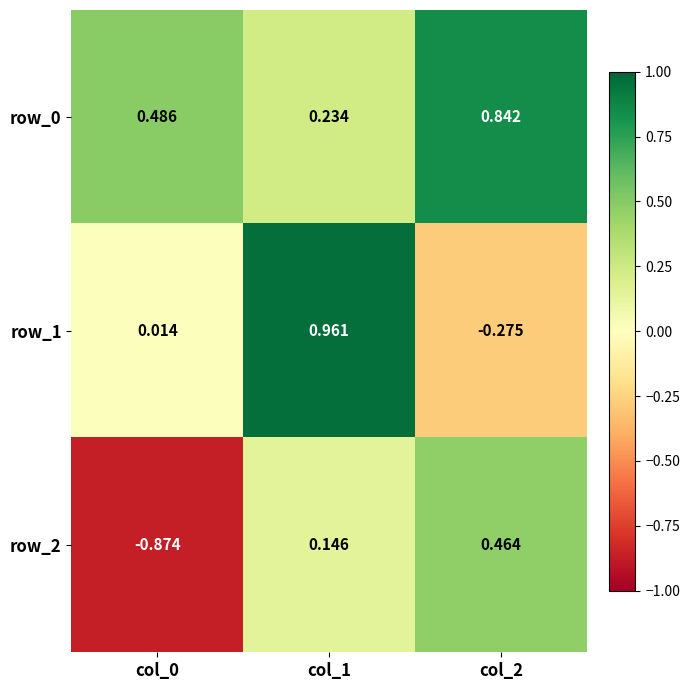

At which category is the sum across all series the highest?

col_1